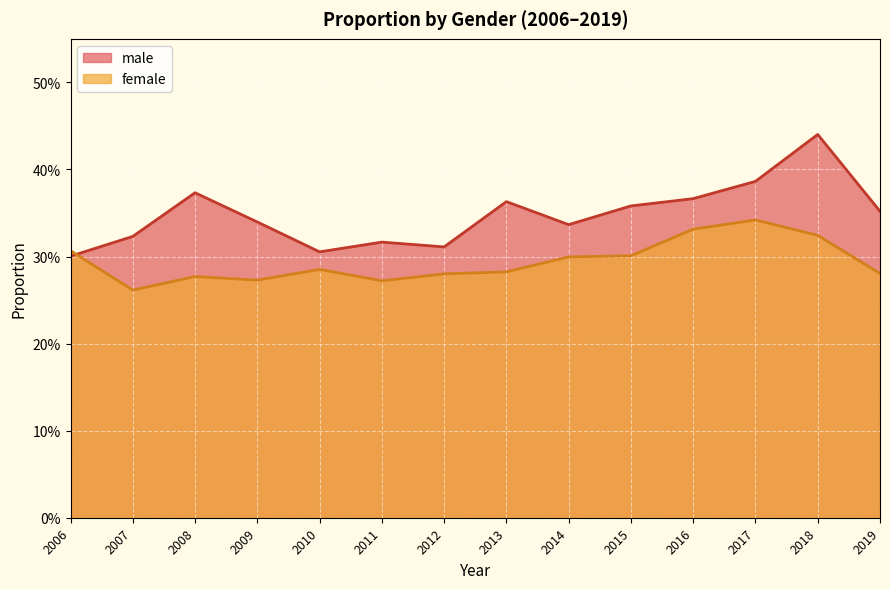

List the series in order of their overall mean, lowest first.

female, male